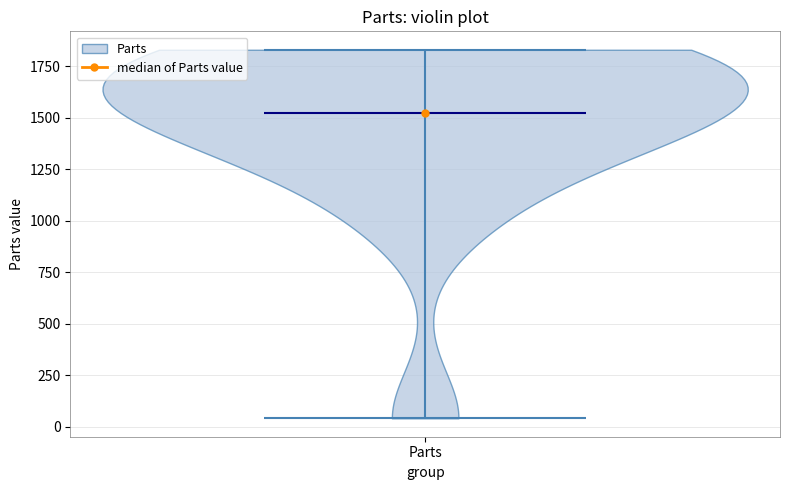

What is the lowest point the violin for Parts reaches on the y-axis? The values are not printed on the chart, so give them approximately, as read against the axis.

50